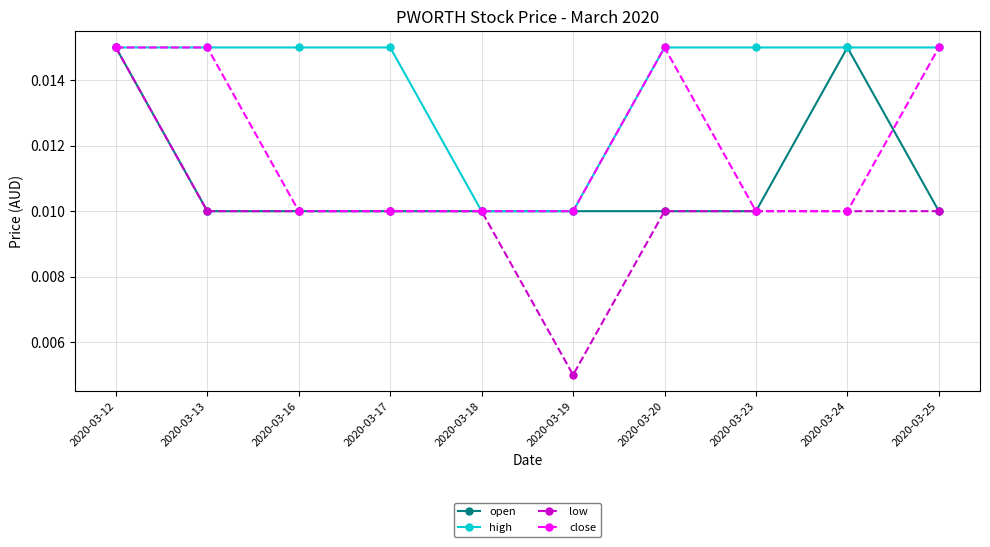

True or false: open has more than 0 points higher than both neighbors.

True